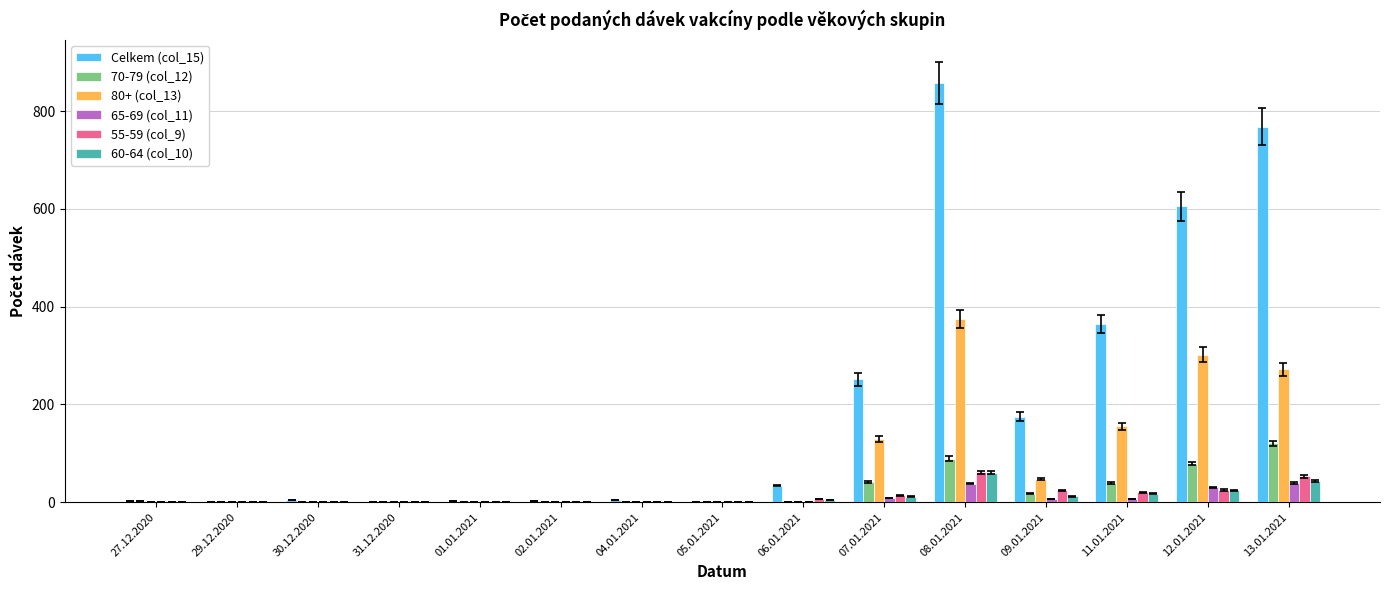

Is it true that 65-69 (col_11) equals 0 at 27.12.2020?

True